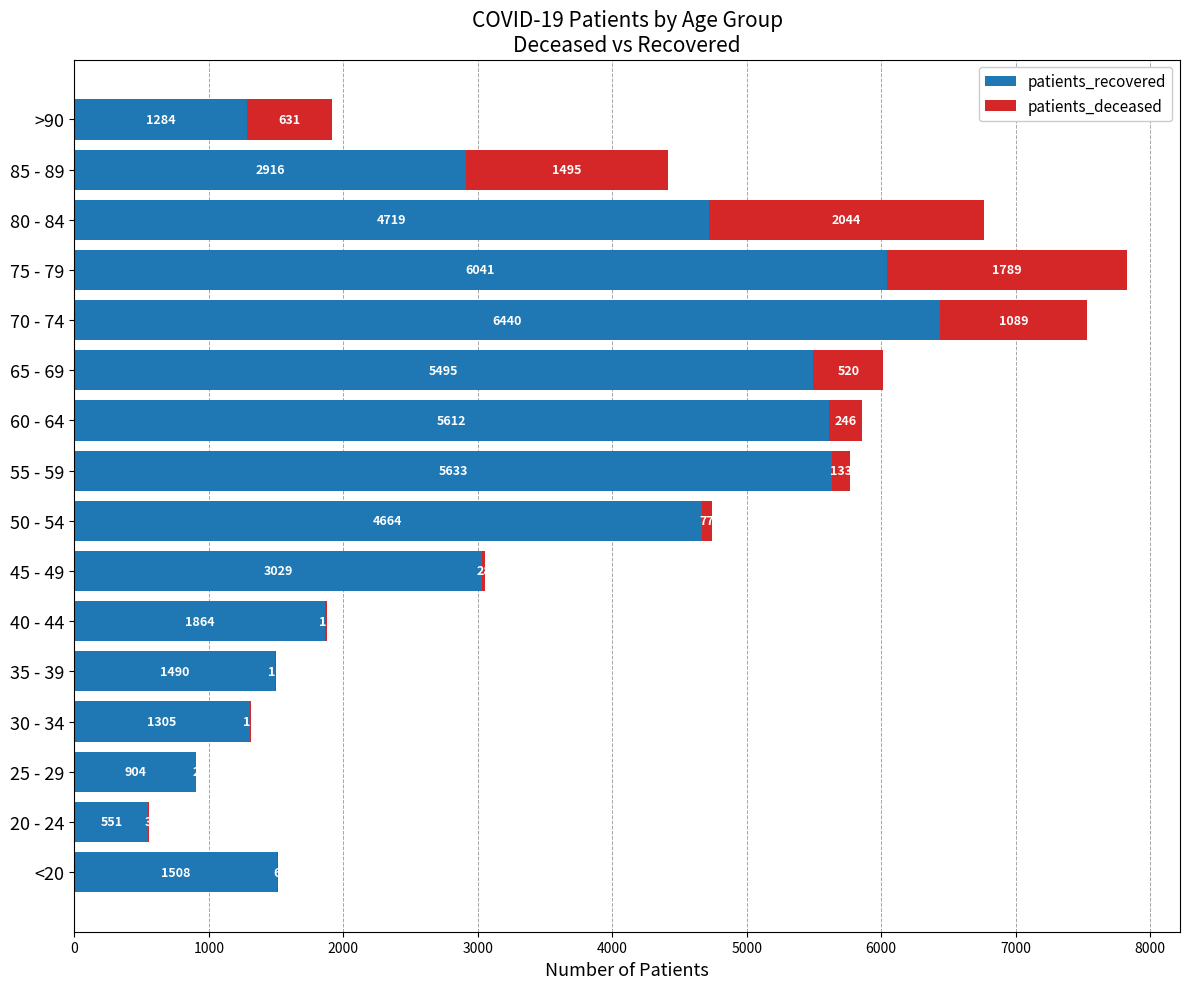

At which category is the sum across all series the highest?

75 - 79